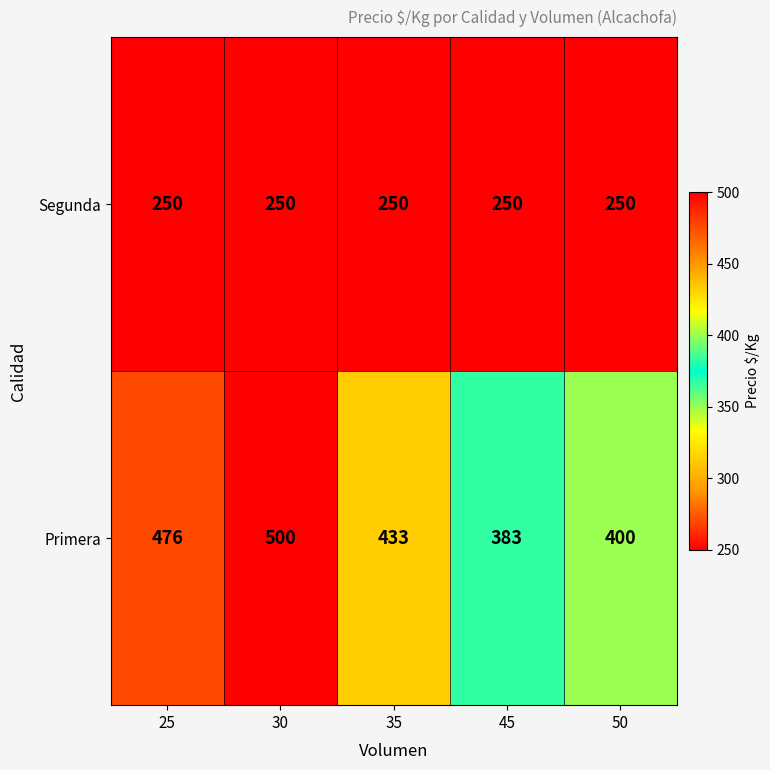

Which series has the largest total across all categories?

Primera